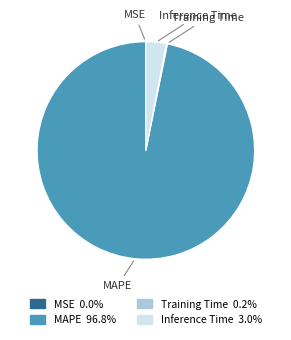

Which category has the biggest portion of the pie?

MAPE